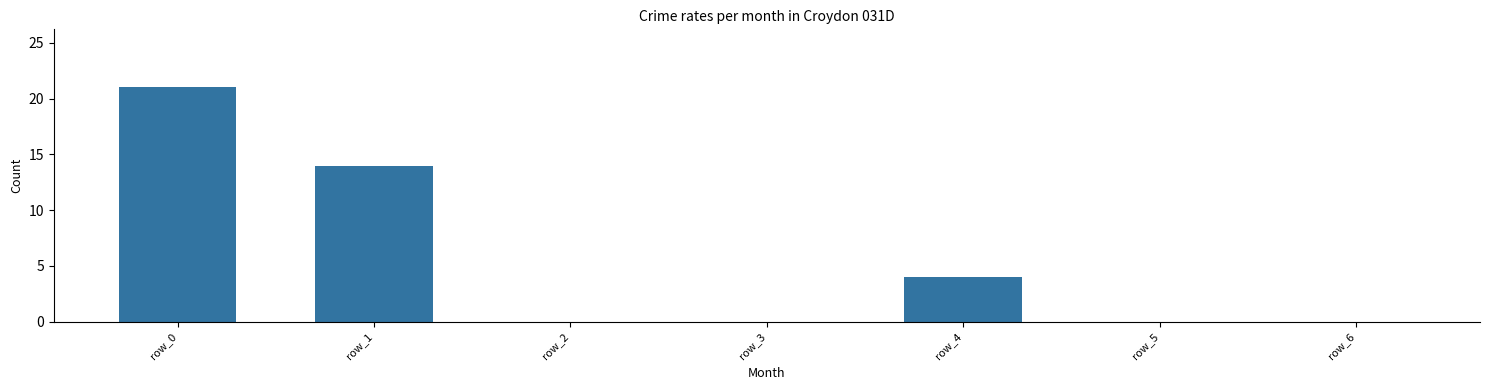

How many values are between 0 and 14?

6